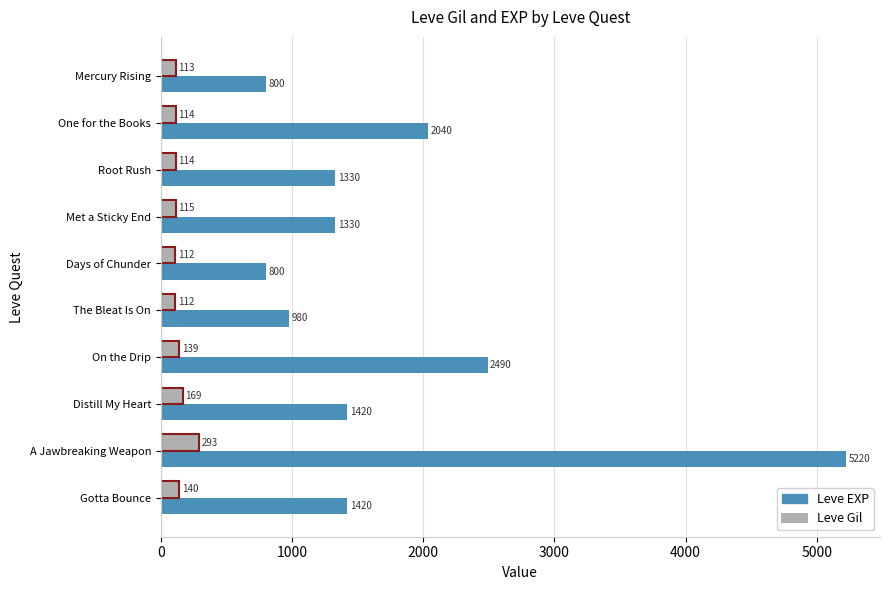

Which series has the largest range (max minus min)?

Leve EXP